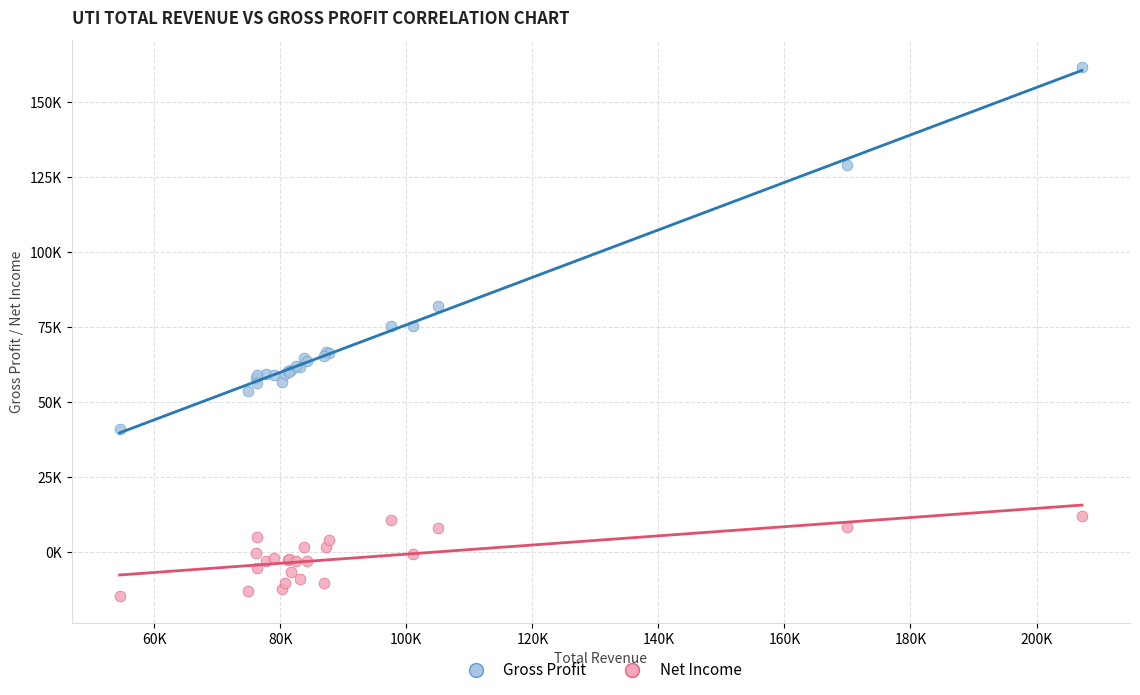

What are all the series names shown in the legend?

Gross Profit, Net Income